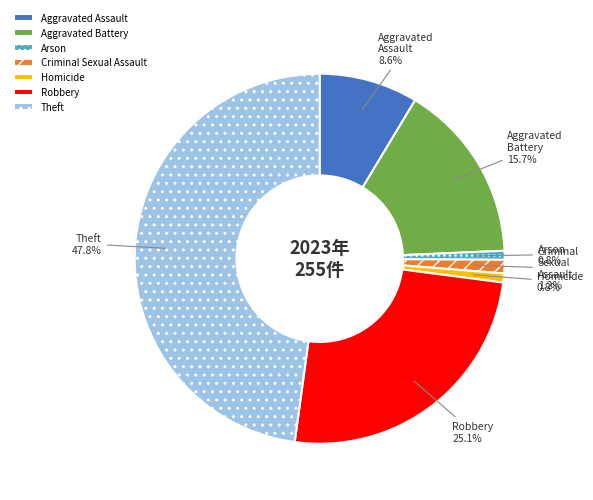

Do Homicide and Aggravated Assault together represent more than half of the pie?

No